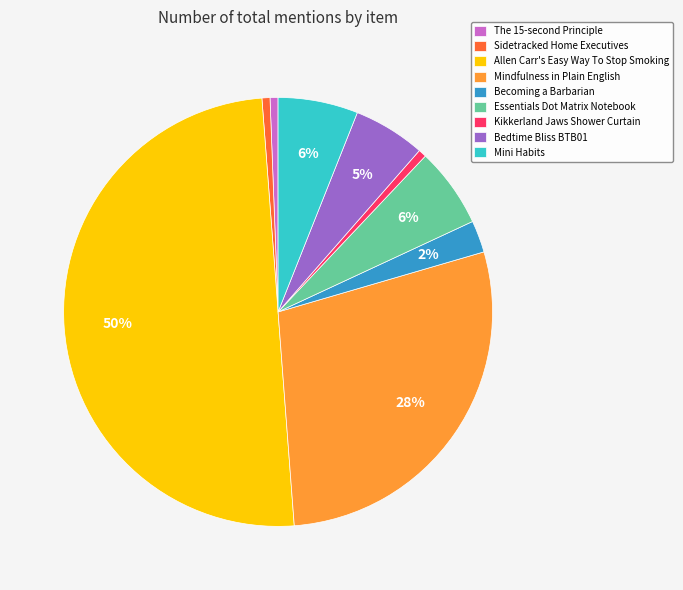

Does Becoming a Barbarian represent more than half of the total?

No